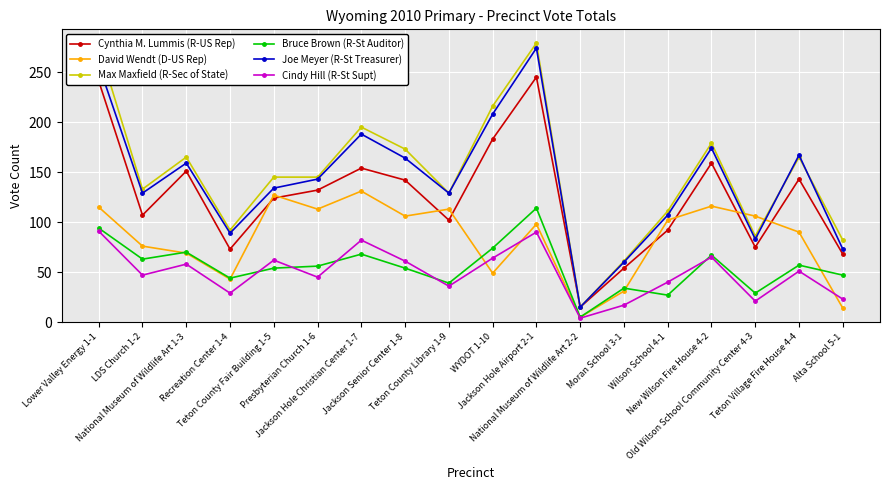

At which label does Joe Meyer (R-St Treasurer) reach its peak?

Jackson Hole Airport 2-1